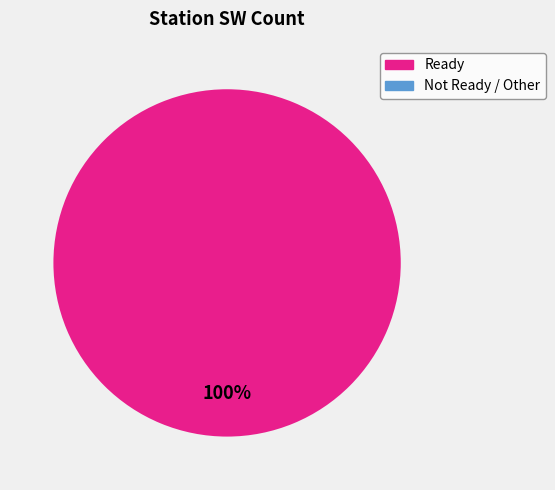

Is there any slice that represents more than half of the pie?

Yes